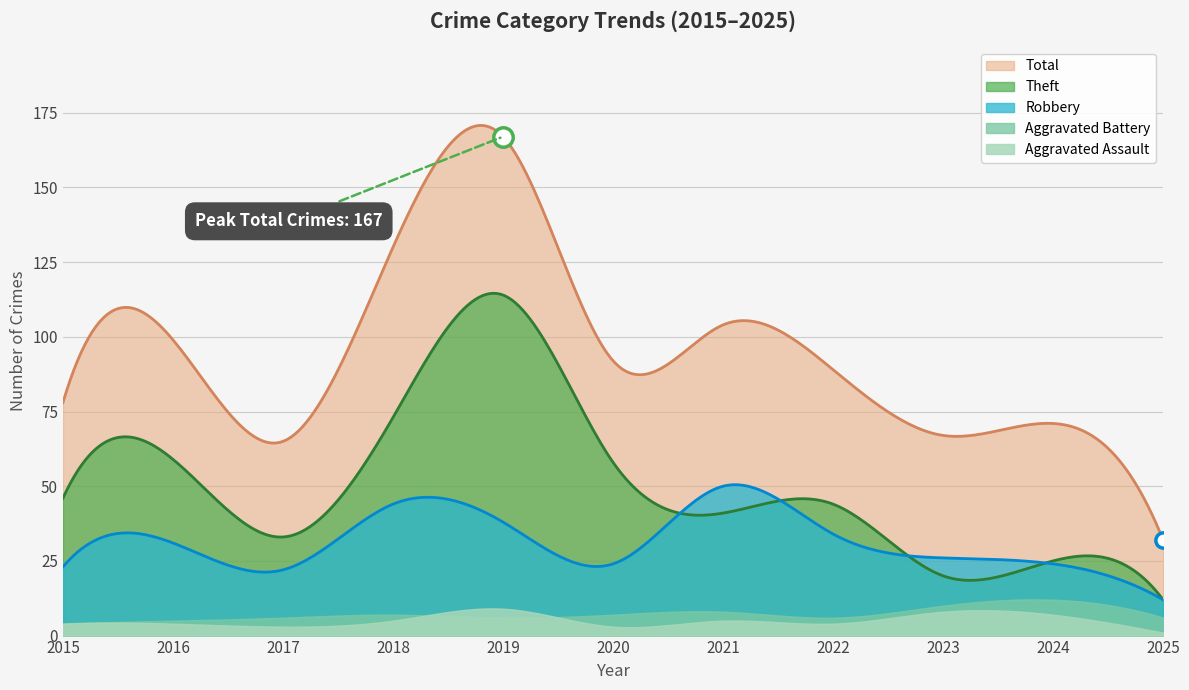

True or false: Theft and Aggravated Assault intersect in this chart.

False